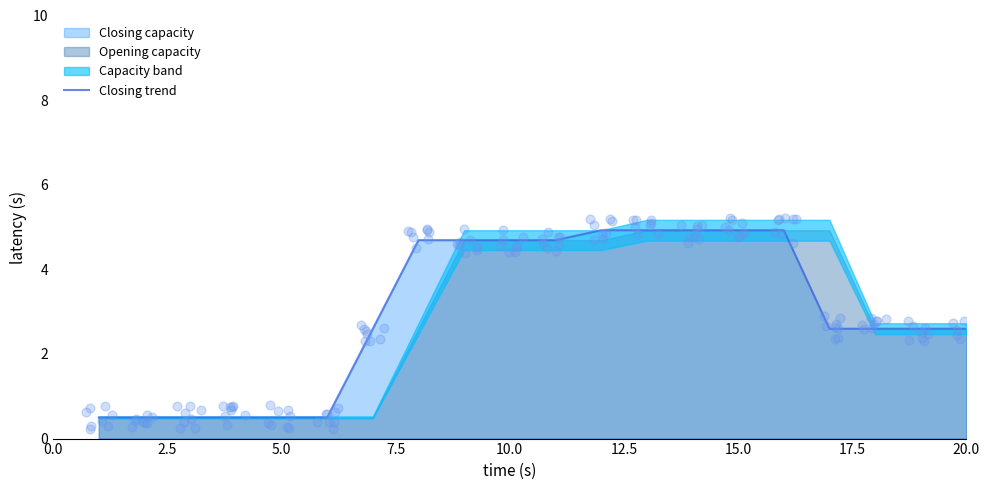

What is the highest value of the Closing trend series?

4.9